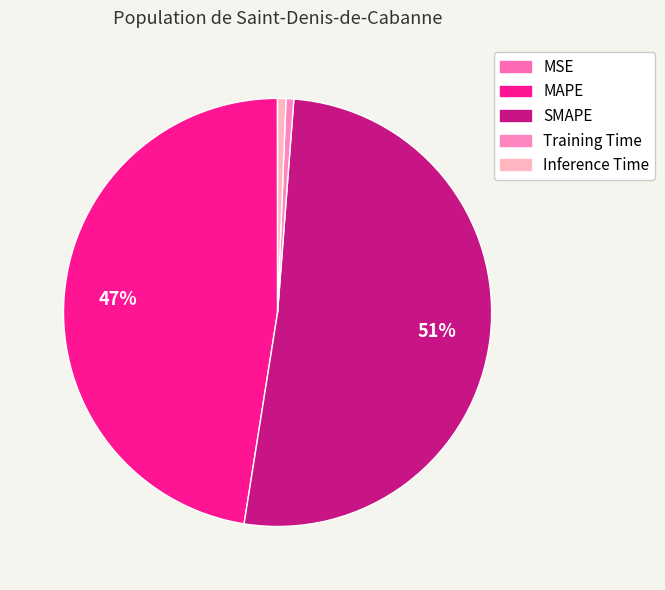

What is the majority slice?

SMAPE